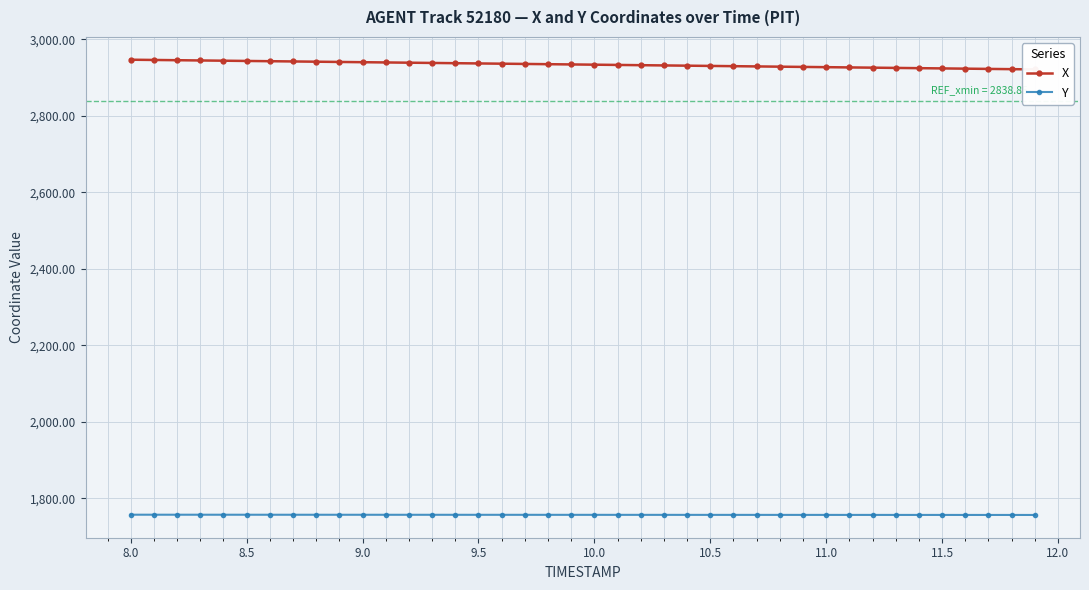

How many lines are shown in the chart?

2